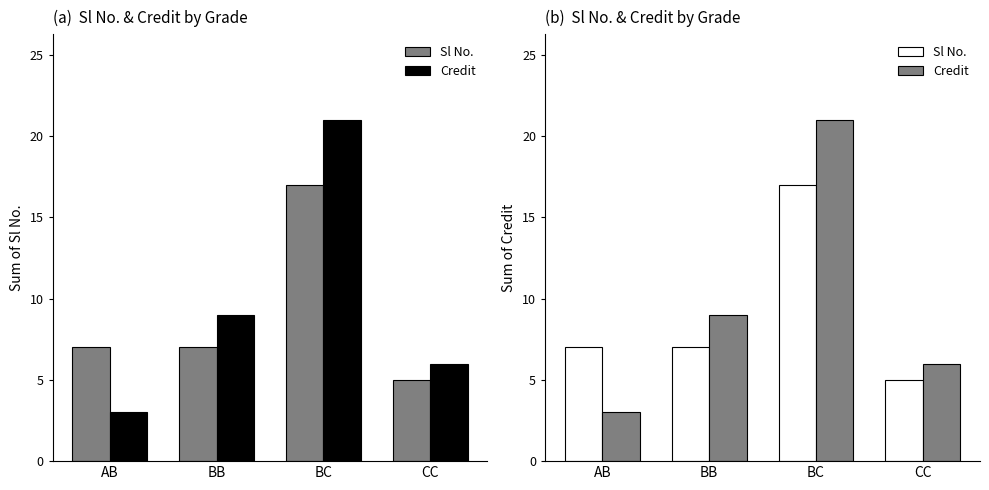

Count the Credit values in the range 6 to 21.

3